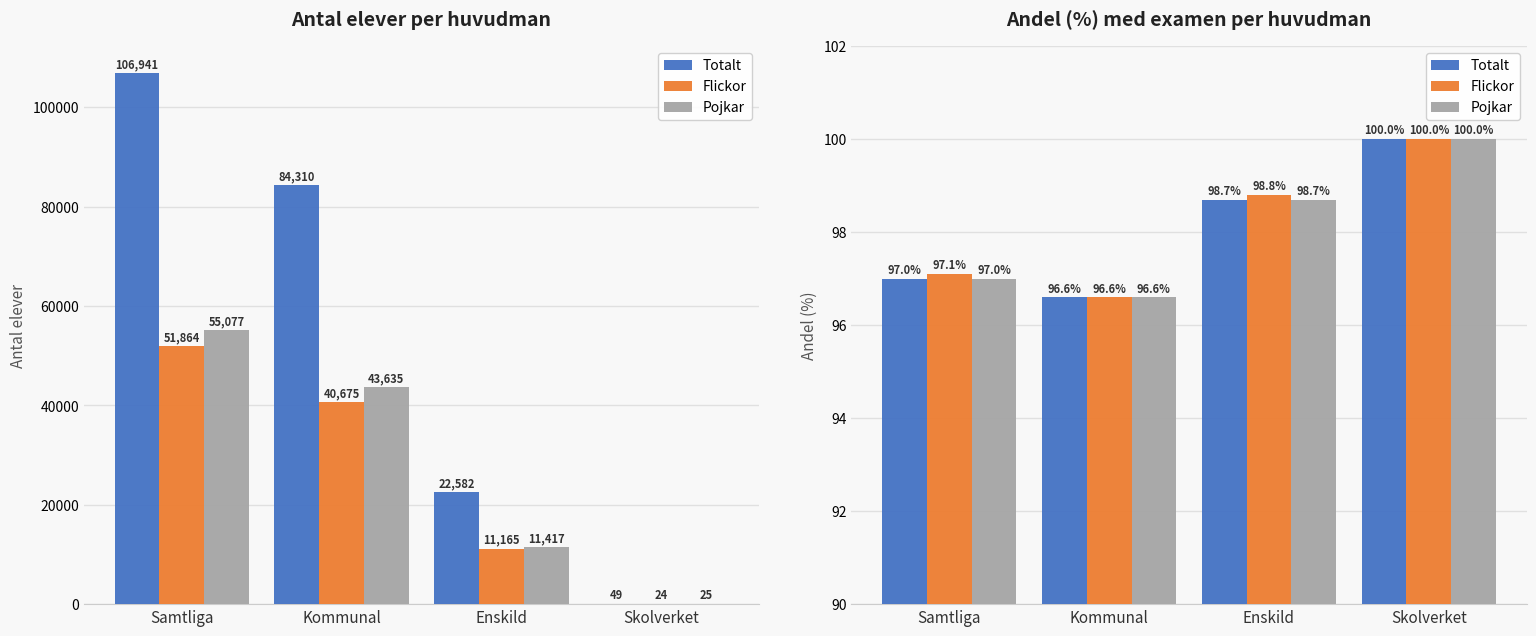

Which series has the largest range (max minus min)?

Totalt